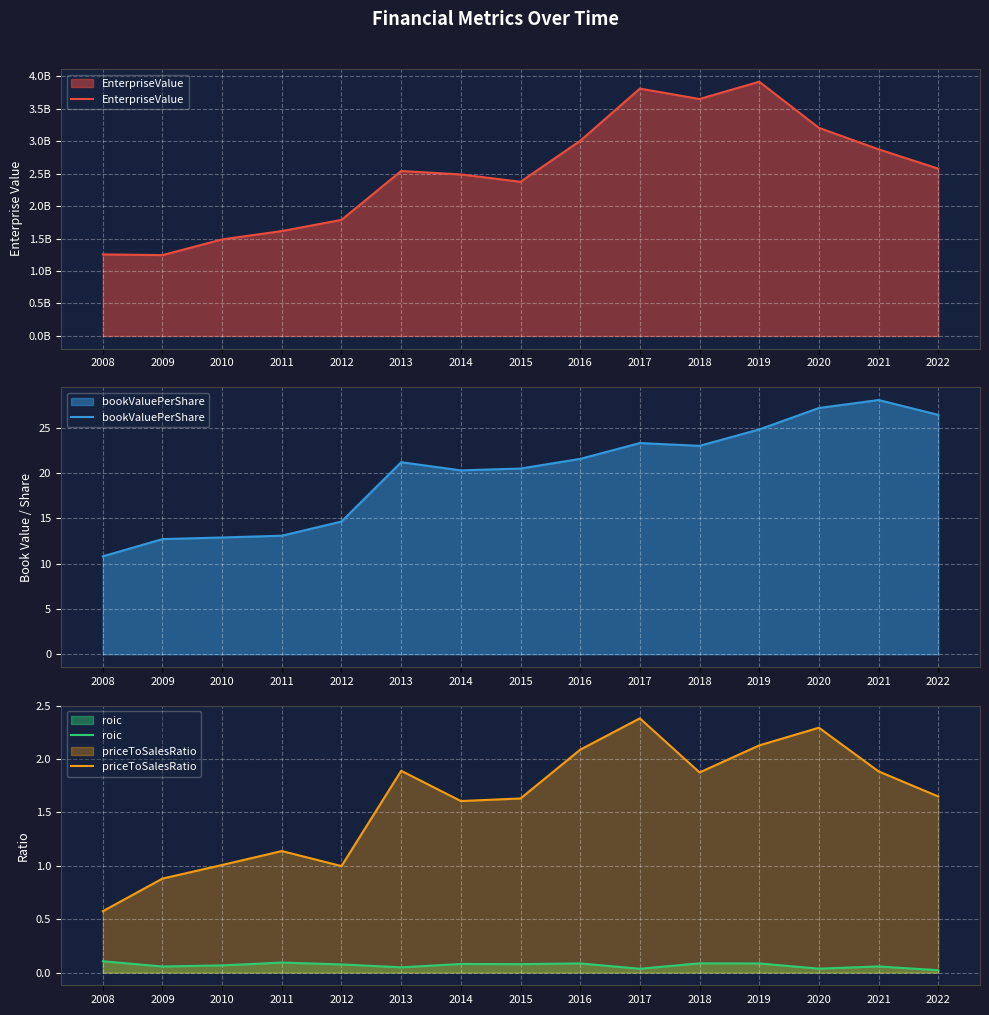

Where is the first local minimum for EnterpriseValue?

2009